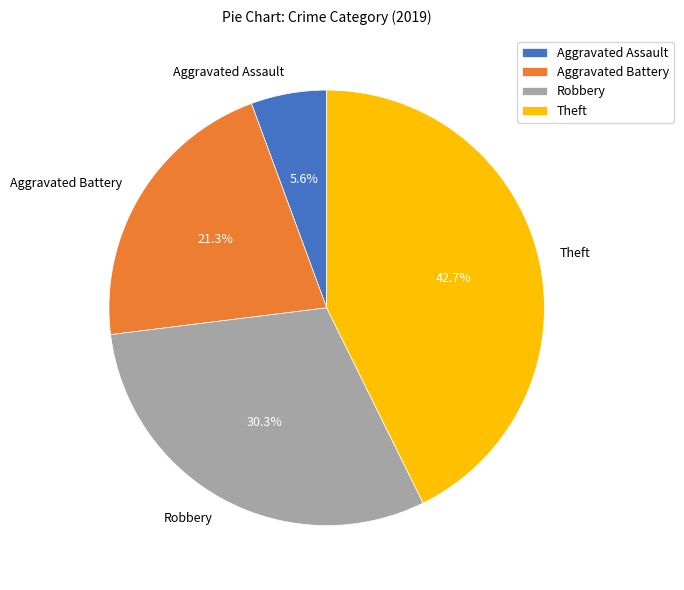

How many slices are in this pie chart?

4